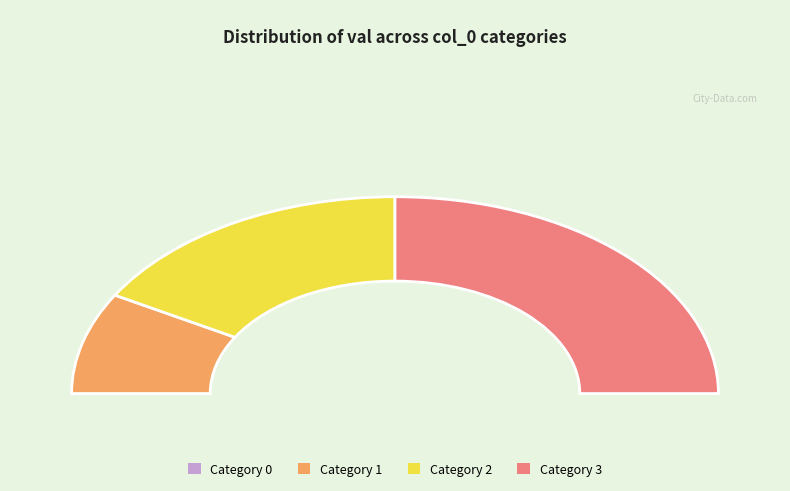

To the nearest percent, what is the combined percentage of 2 and 3?

83%